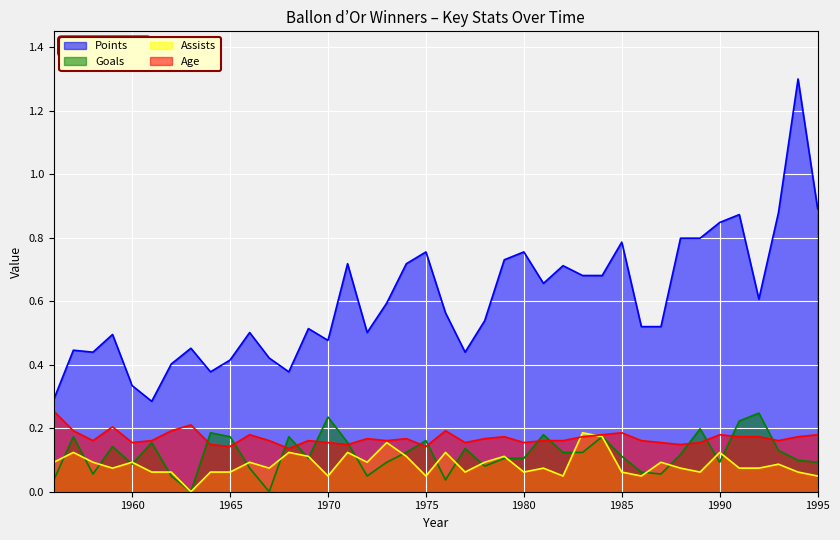

True or false: Goals and Points cross at least once.

False